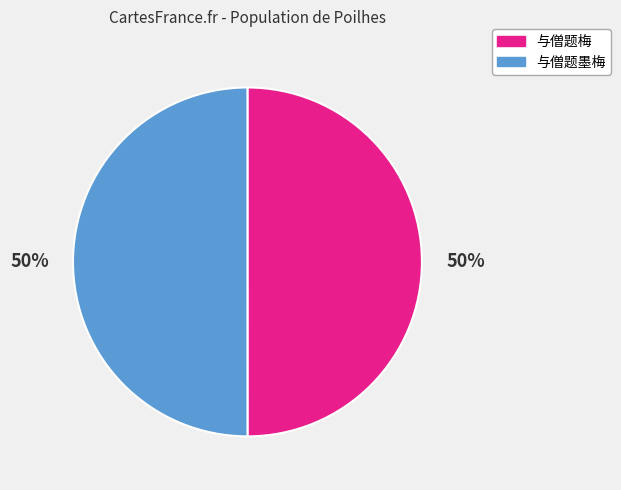

What percentage is the 与僧题梅 slice, to the nearest percent?

50%